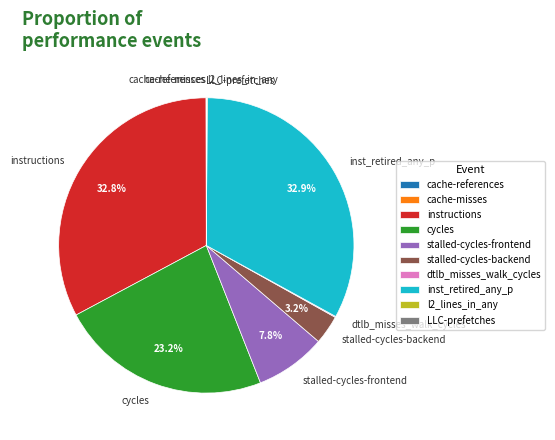

Do inst_retired_any_p and stalled-cycles-frontend together represent more than half of the pie?

No